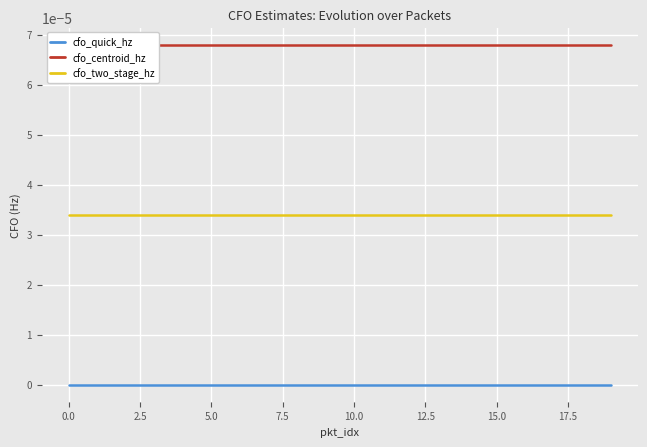

True or false: cfo_two_stage_hz and cfo_centroid_hz cross at least once.

False